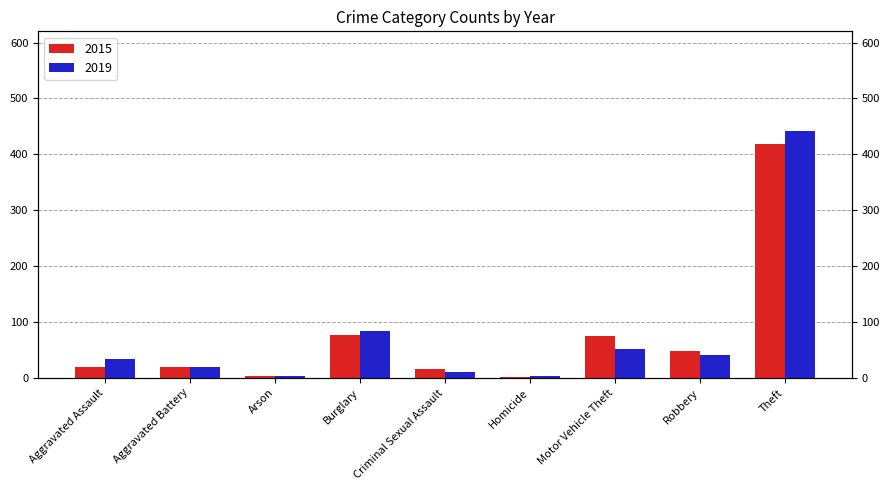

Does the chart contain any negative values?

No